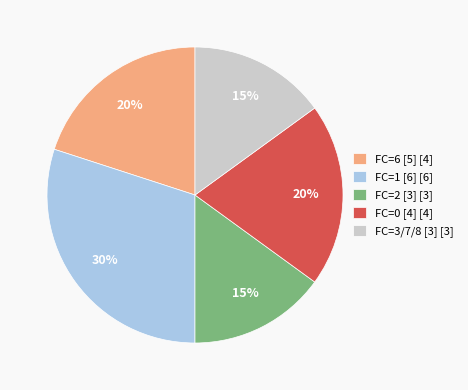

The FC=2 [3] [3] slice represents 15% of the pie. True or false?

True